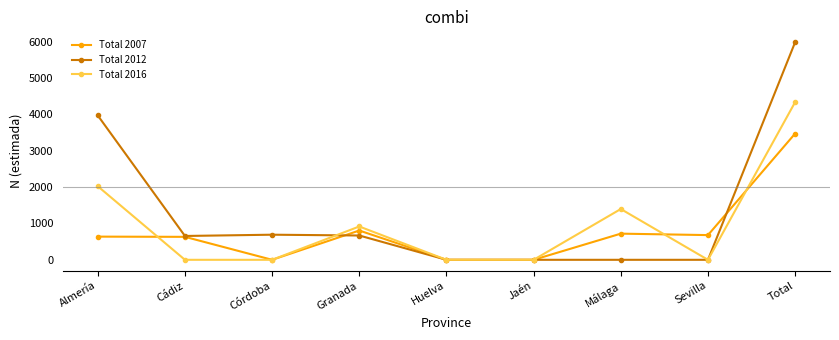

What is the label of the 2nd point from the right?

Sevilla